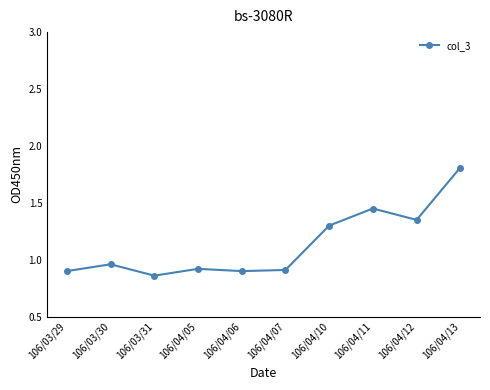

True or false: the data has more than 1 interior local peaks.

True